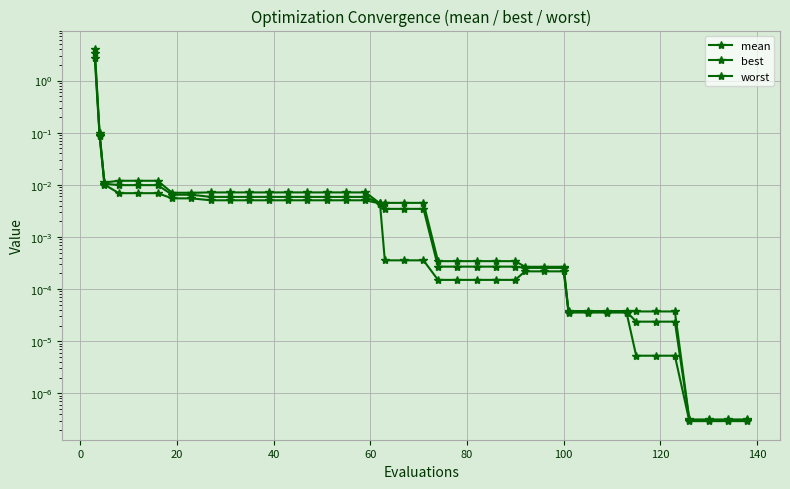

Which series has the largest total across all categories?

worst